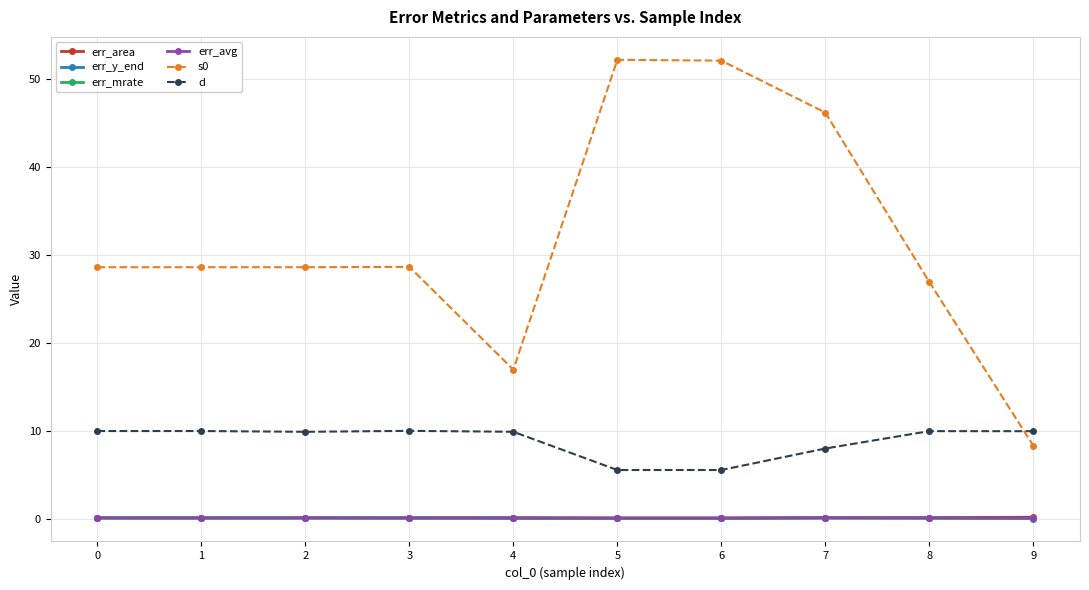

What is the difference between the highest and lowest values at 7?

46.1